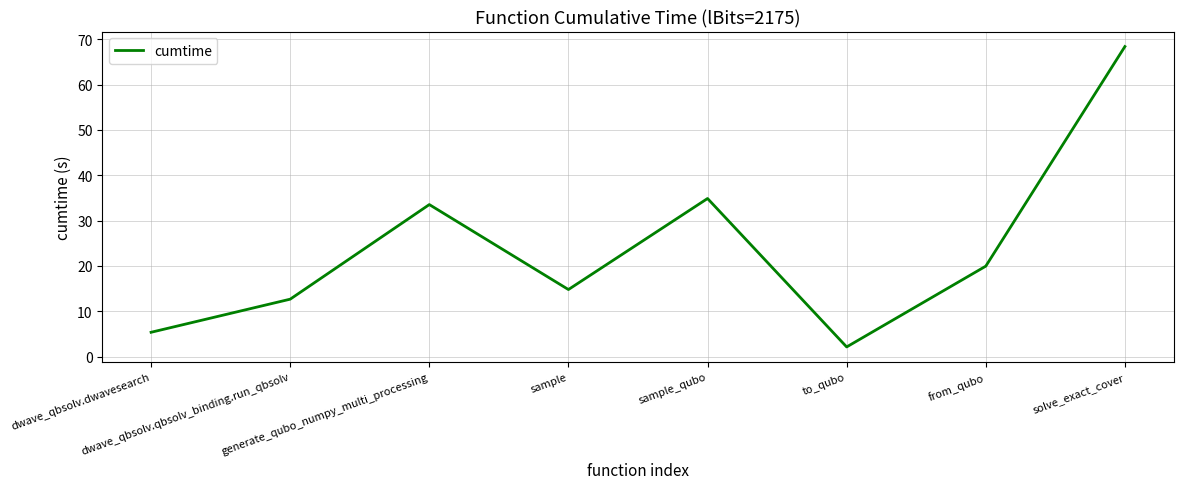

Does the chart display data point markers on the line(s)?

No